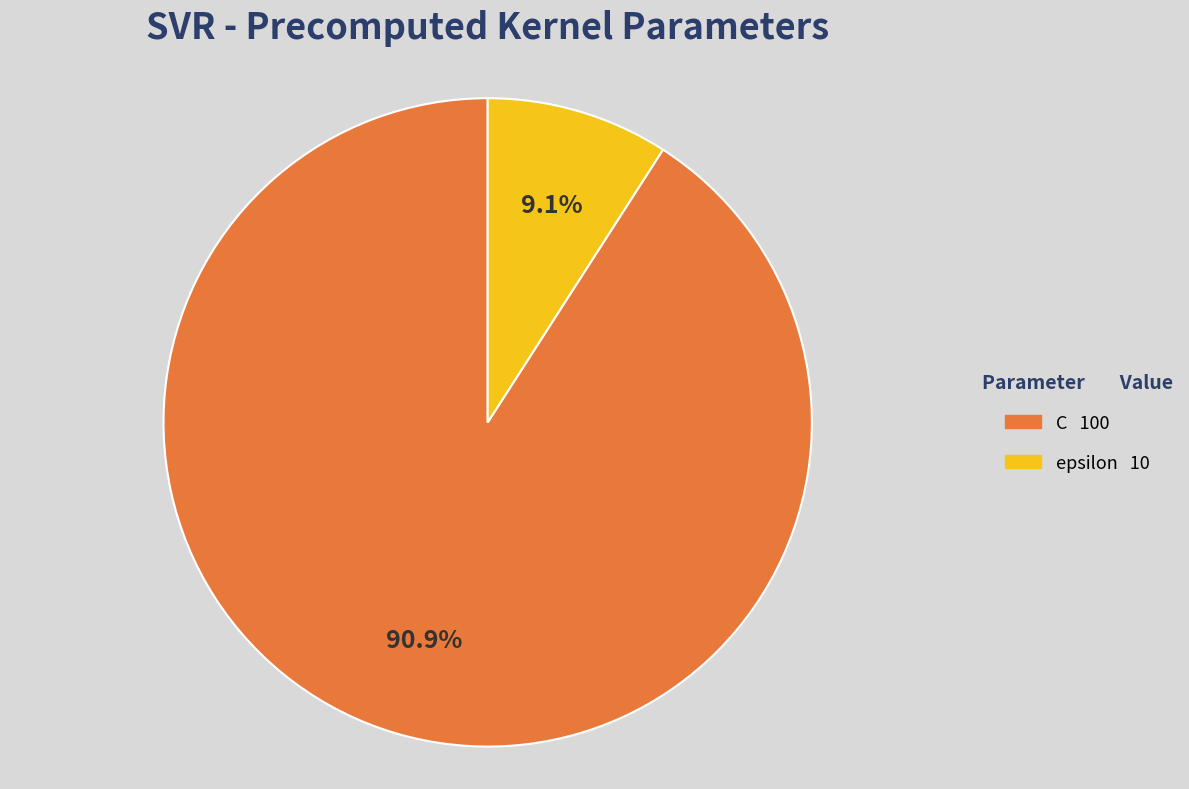

To the nearest percent, what is the combined percentage of C and epsilon?

100%